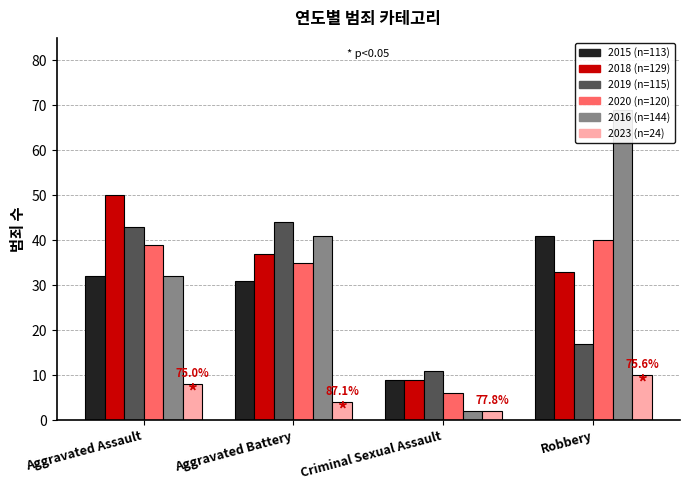

The value of 2019 at Aggravated Battery is 44. True or false?

True